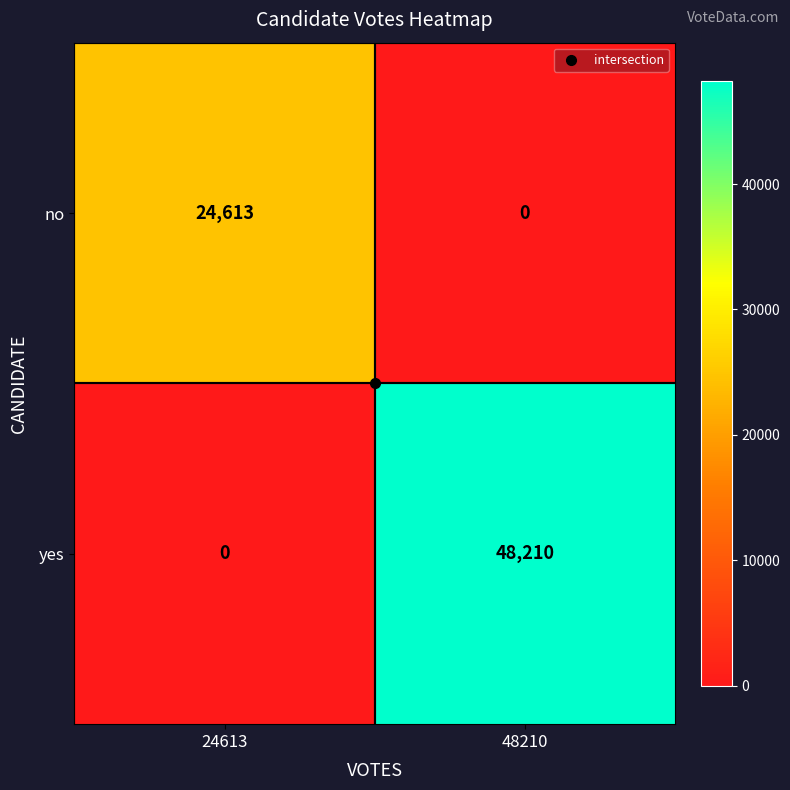

Between 24613 and 48210, which series saw the biggest shift?

yes